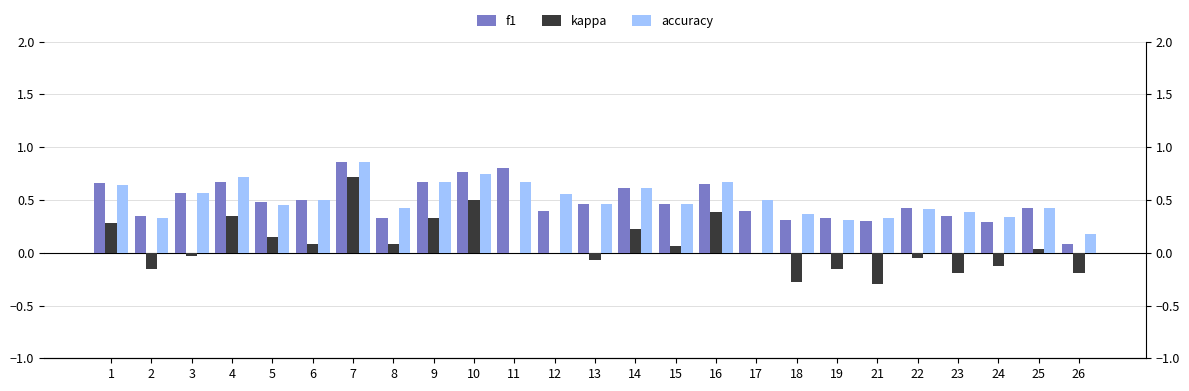

How many values in the kappa series are below 0?

10